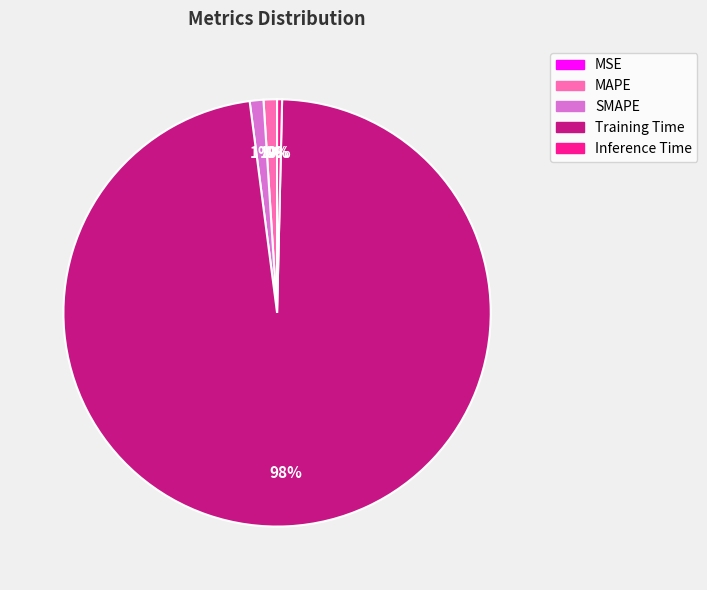

Combined, do Inference Time and MAPE account for over 50%?

No